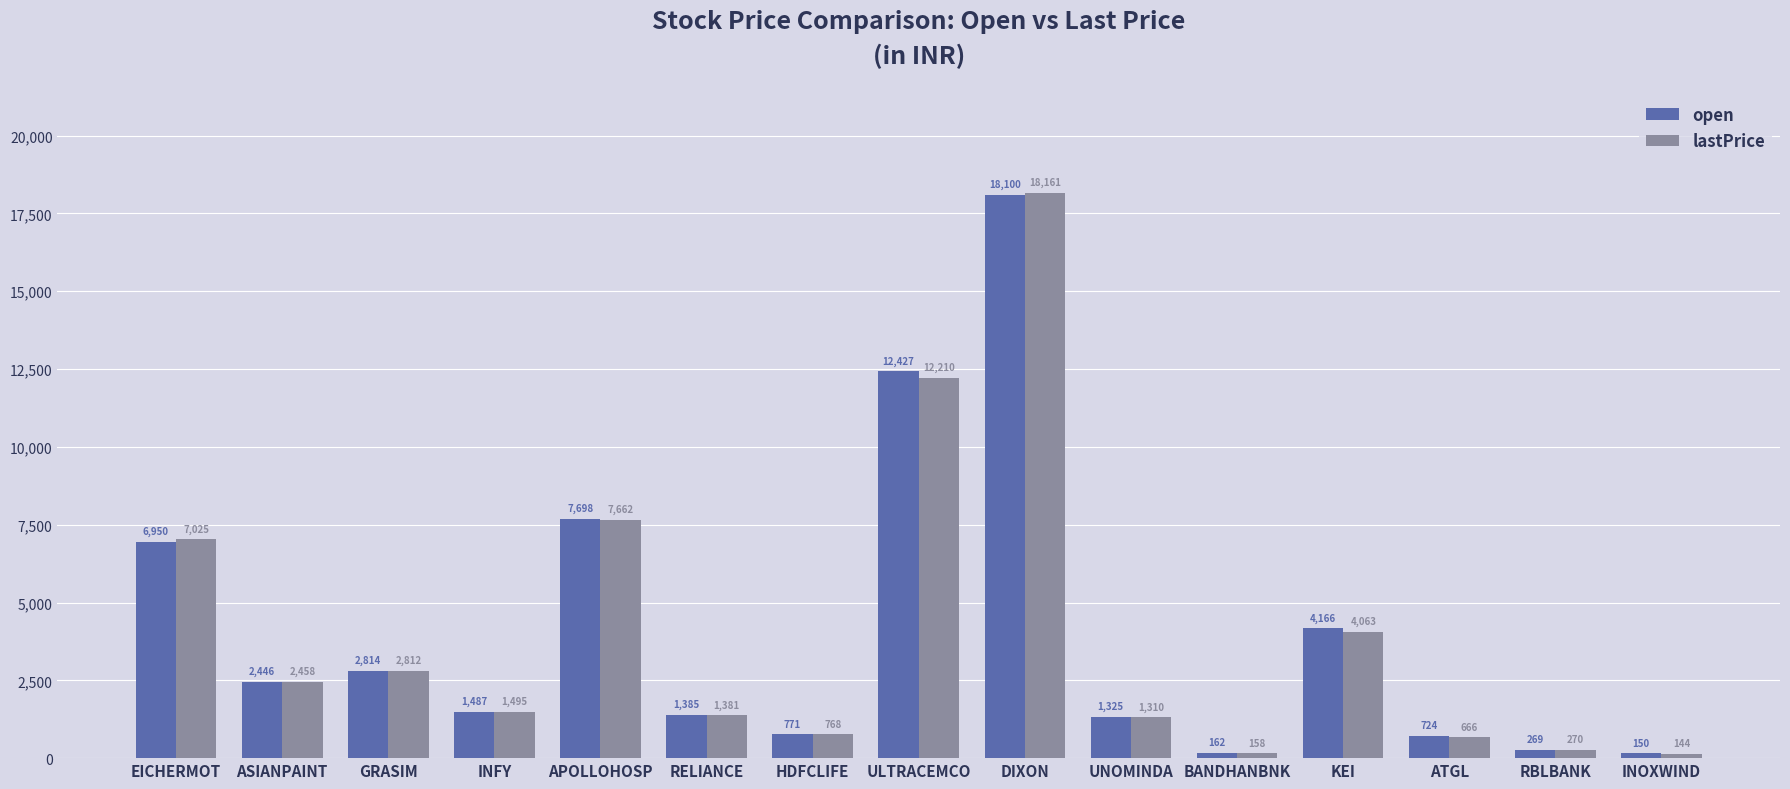

What is the label of the 15th bar from the left?

INOXWIND